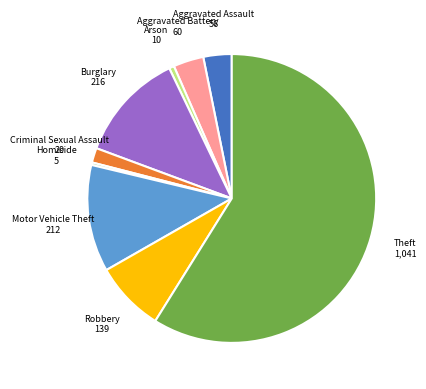

Is there a majority slice in this chart?

Yes